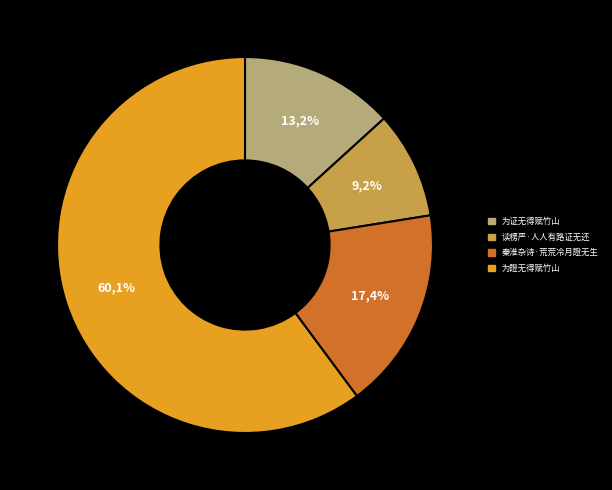

Is it true that 为證无得赋竹山 is 49% of the pie?

False